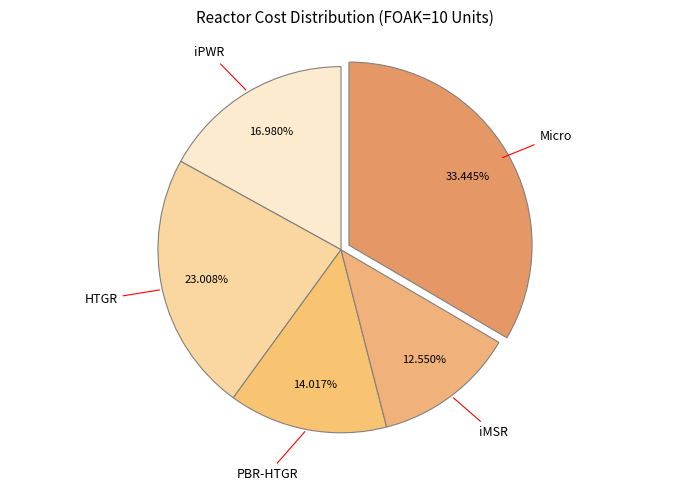

How many segments does this pie chart have?

5